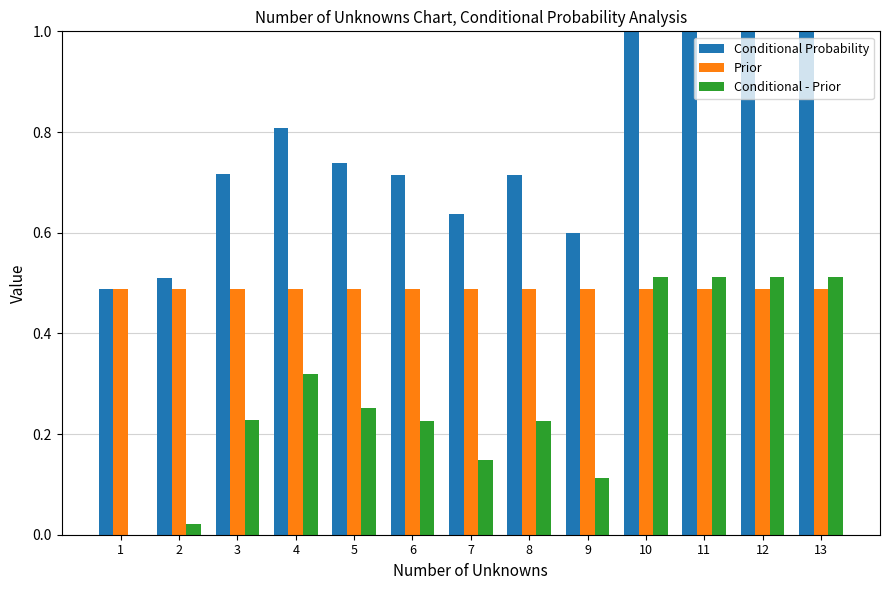

What is the sum of the Conditional Probability values at 10 and 4?

1.8